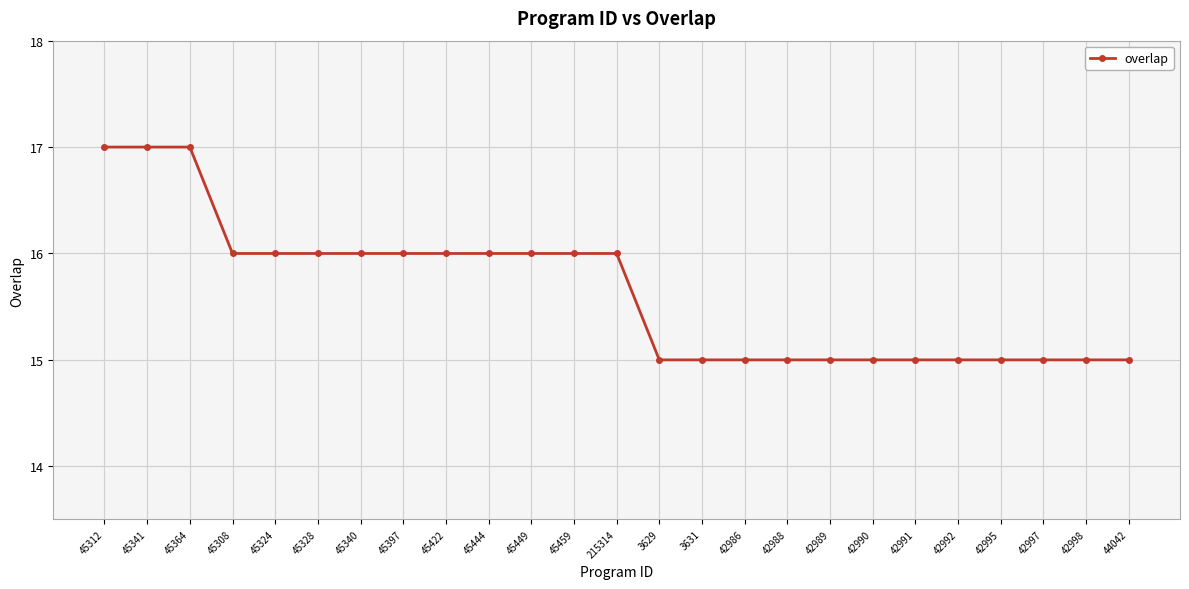

True or false: the data shows 8 at 45328.

False